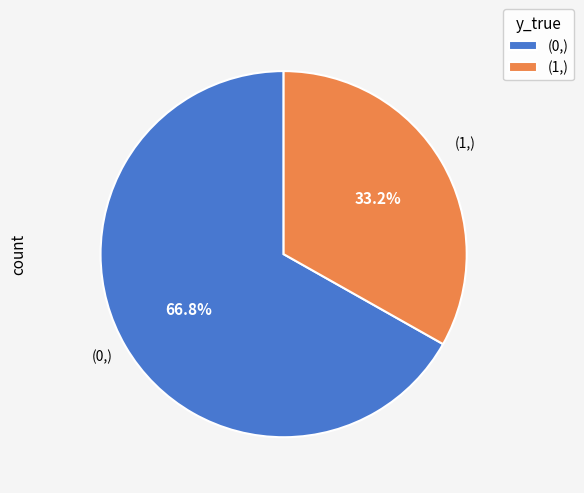

Does any single category account for the majority?

Yes